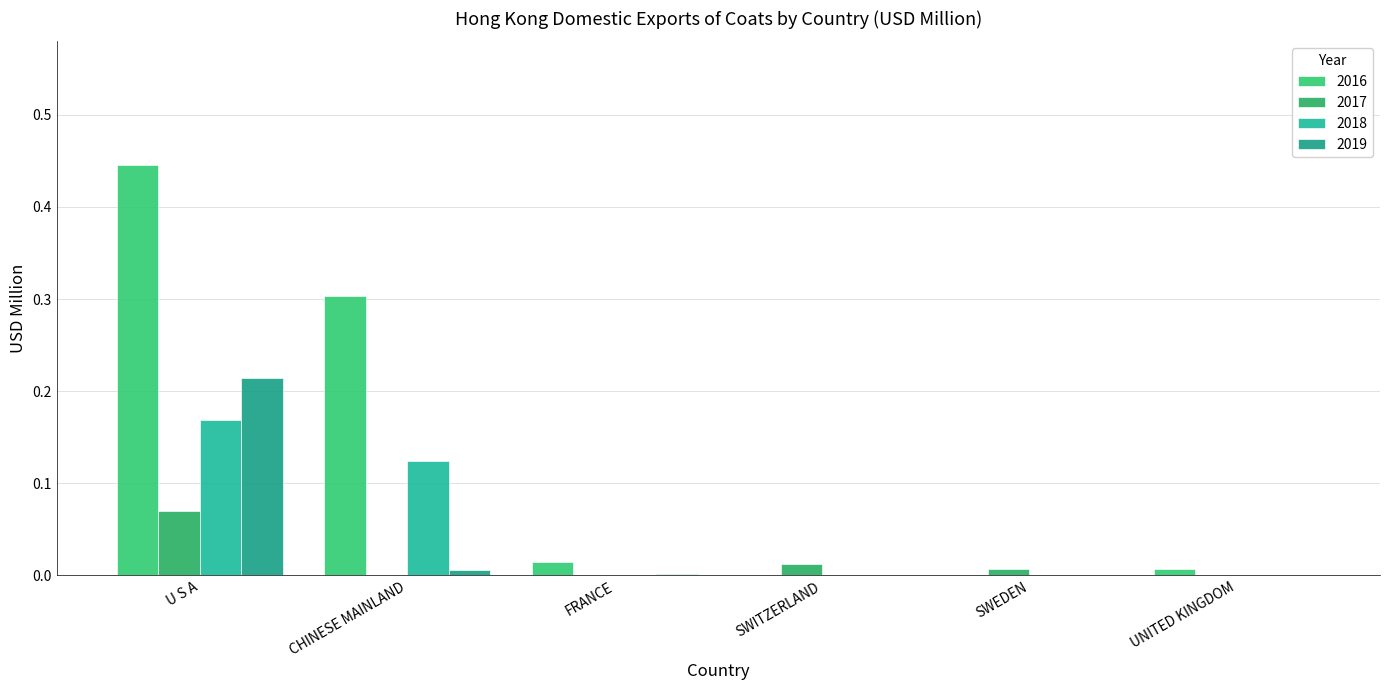

Between FRANCE and UNITED KINGDOM, which series saw the biggest shift?

2016